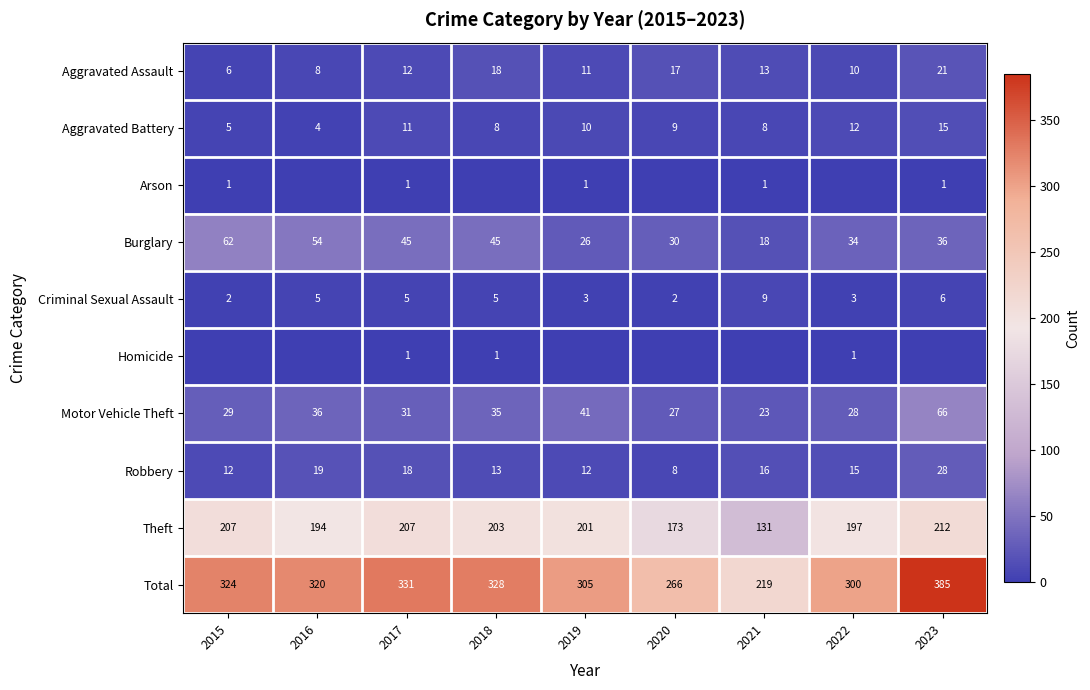

Where does the Aggravated Assault series first go above 12?

2018